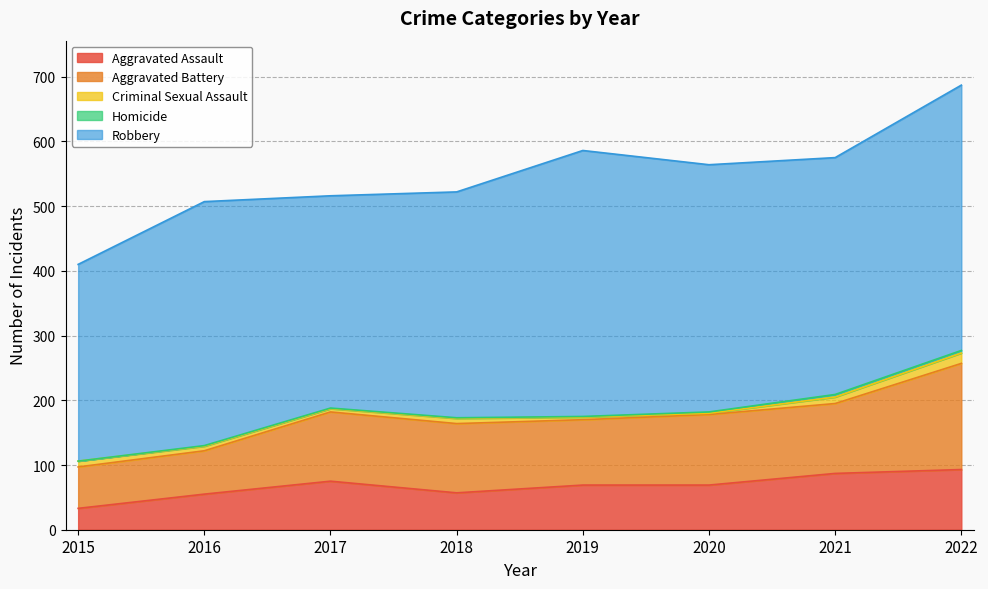

True or false: Homicide has more than 2 points higher than both neighbors.

False